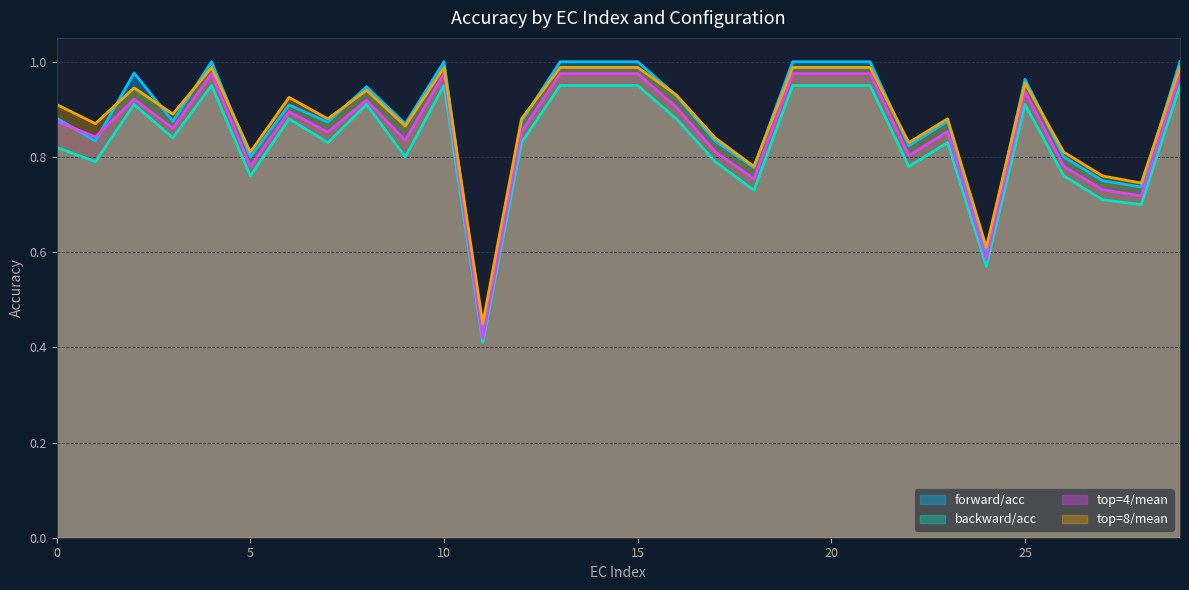

Reading left to right, transcribe all the data shown in this chart.

forward/acc: 0.9	0.8	1.0	0.9	1.0	0.8	0.9	0.9	0.9	0.9	1.0	0.4	0.9	1.0	1.0	1.0	0.9	0.8	0.8	1.0	1.0	1.0	0.8	0.9	0.6	1.0	0.8	0.8	0.7	1.0
backward/acc: 0.8	0.8	0.9	0.8	0.9	0.8	0.9	0.8	0.9	0.8	0.9	0.4	0.8	0.9	0.9	0.9	0.9	0.8	0.7	0.9	0.9	0.9	0.8	0.8	0.6	0.9	0.8	0.7	0.7	0.9
top=4/mean: 0.9	0.8	0.9	0.9	1.0	0.8	0.9	0.9	0.9	0.8	1.0	0.4	0.9	1.0	1.0	1.0	0.9	0.8	0.8	1.0	1.0	1.0	0.8	0.9	0.6	0.9	0.8	0.7	0.7	1.0
top=8/mean: 0.9	0.9	0.9	0.9	1.0	0.8	0.9	0.9	0.9	0.9	1.0	0.5	0.9	1.0	1.0	1.0	0.9	0.8	0.8	1.0	1.0	1.0	0.8	0.9	0.6	1.0	0.8	0.8	0.7	1.0